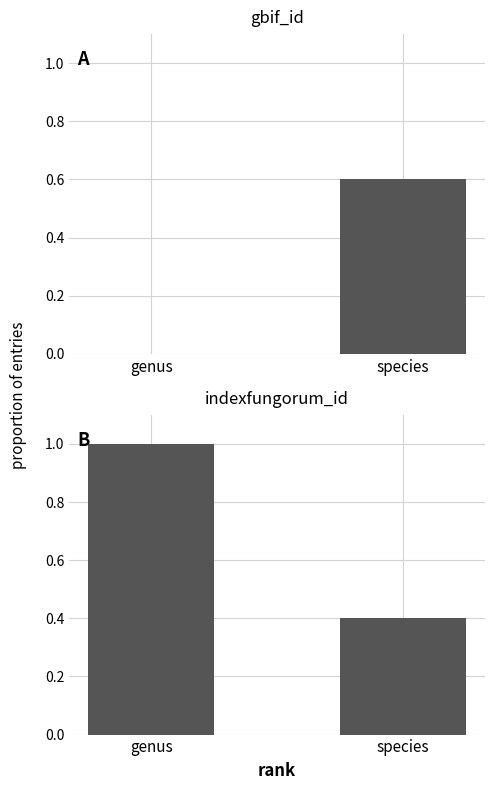

What is the value of the indexfungorum_id bar at the 1st from the left?

1.0